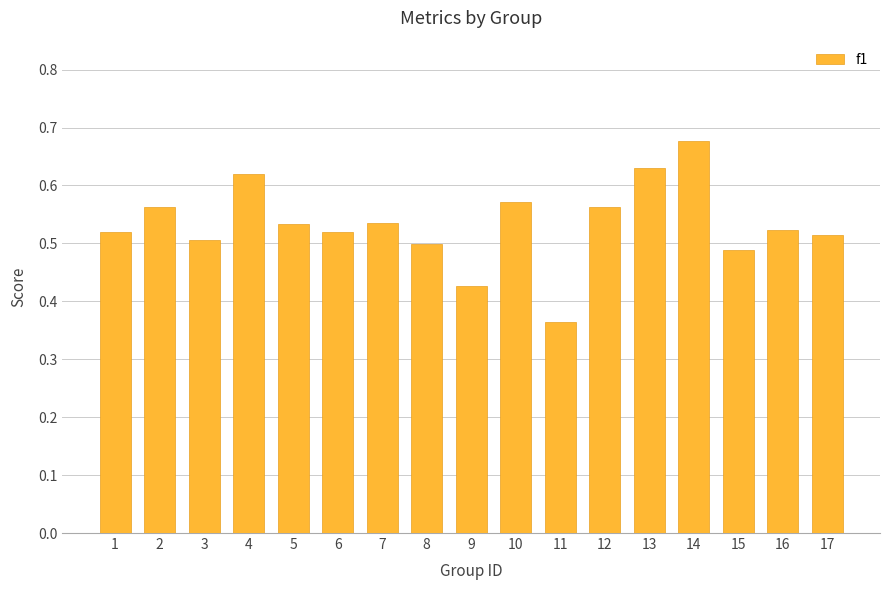

How many series are shown in this chart?

1